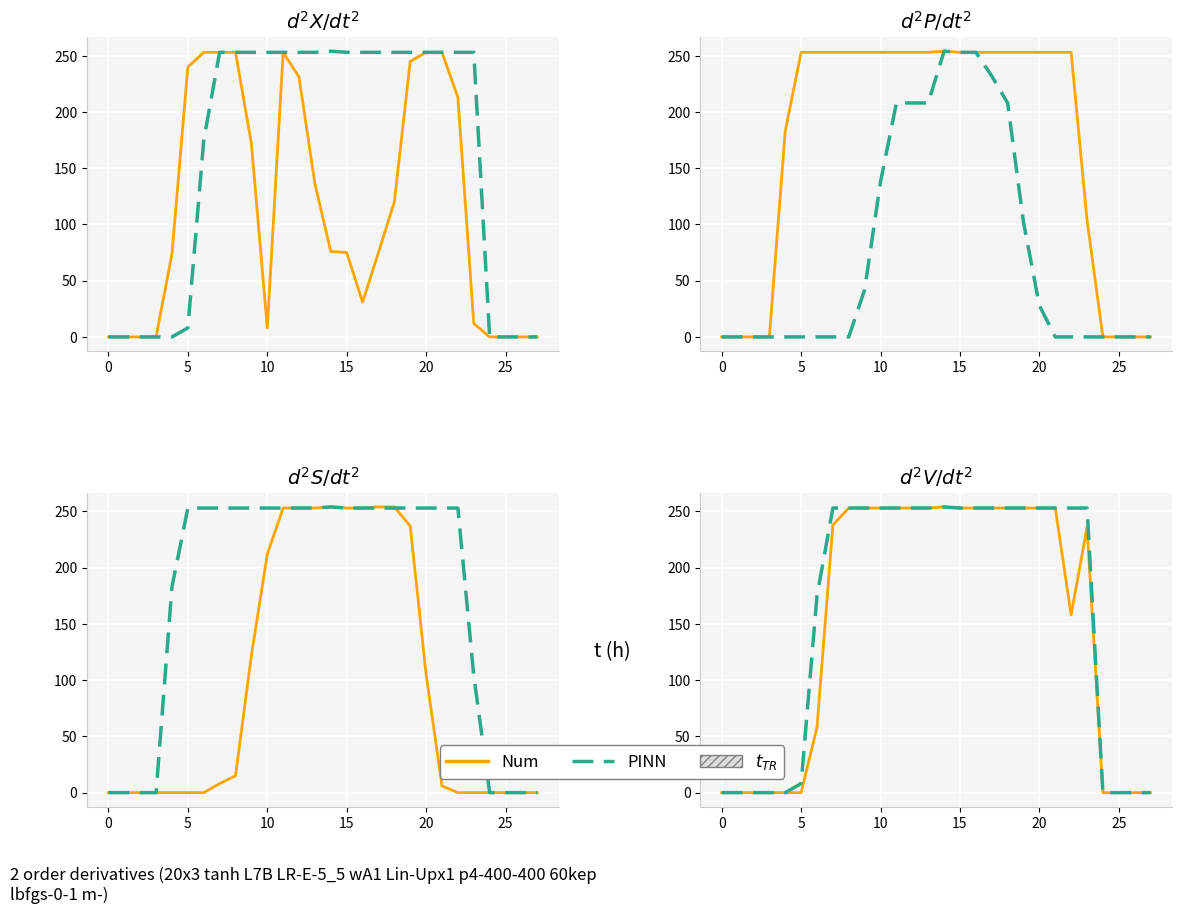

Which series has the widest spread of values?

Num